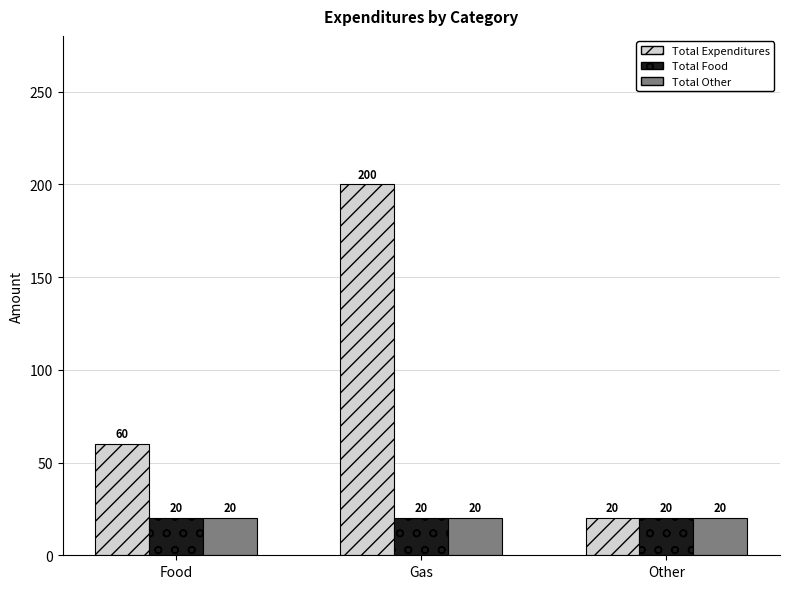

What is the approximate value of Total Other at Food?

20